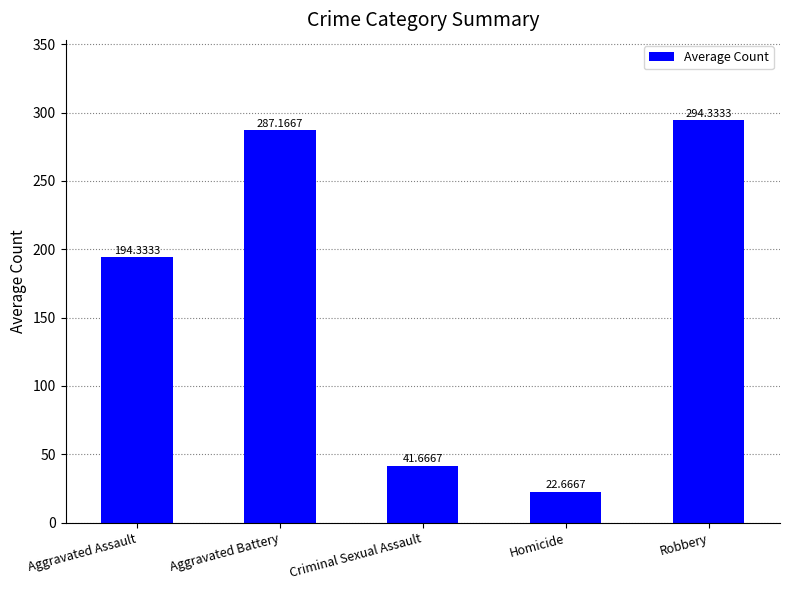

Count the number of data series in this chart.

1